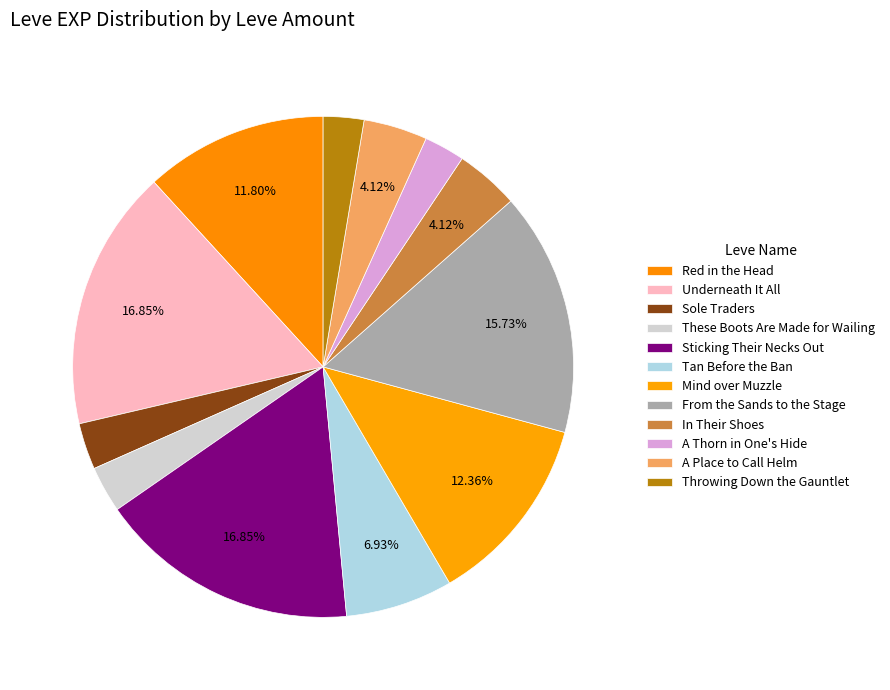

To the nearest percent, what is the difference between the Sole Traders and In Their Shoes slice percentages?

1%